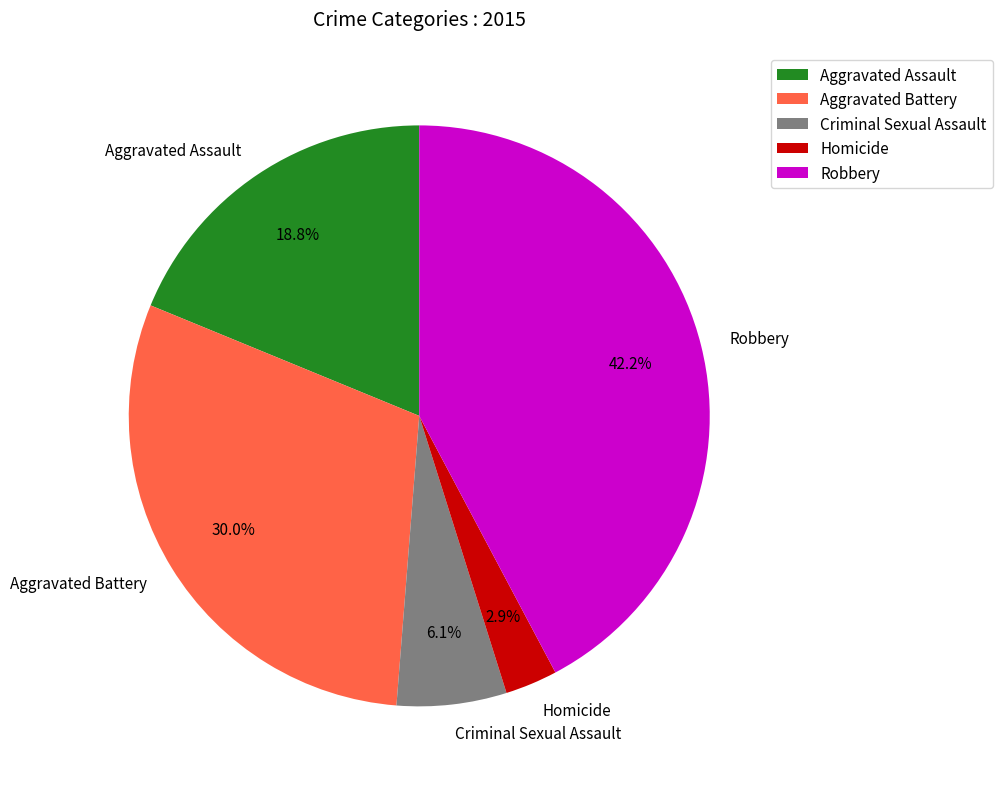

Is there a majority slice in this chart?

No